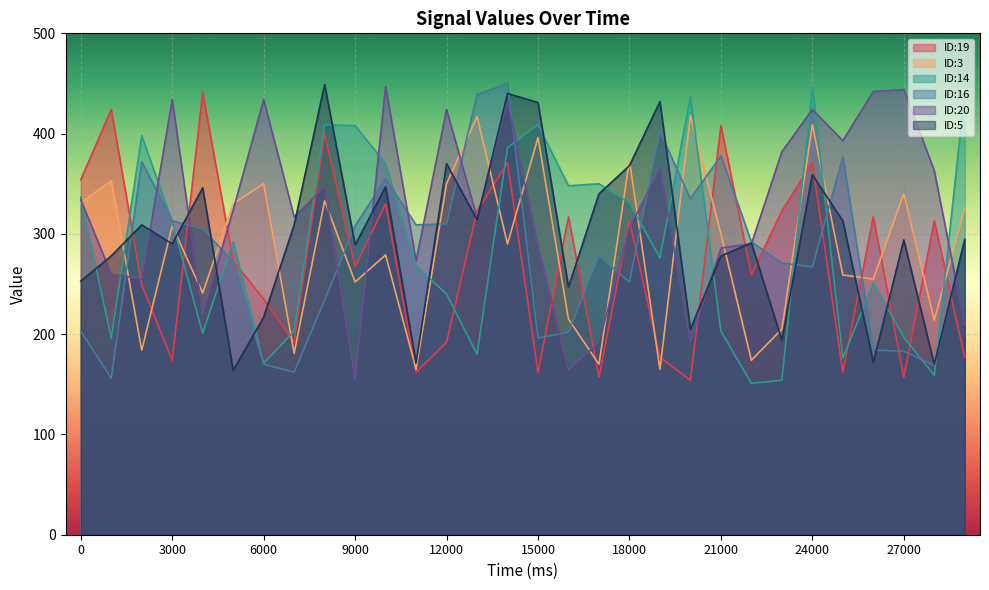

Between 3000 and 21000, which is larger?

21000